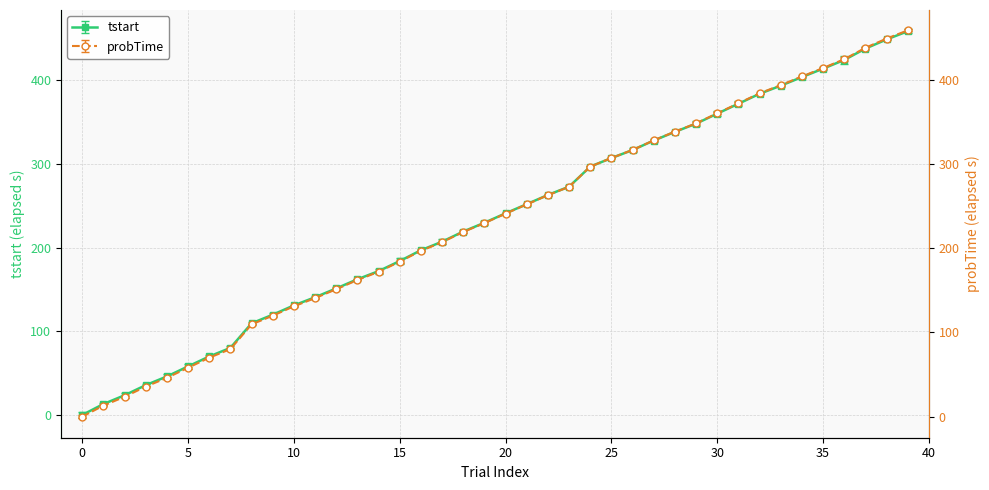

At which category is the sum across all series the highest?

39